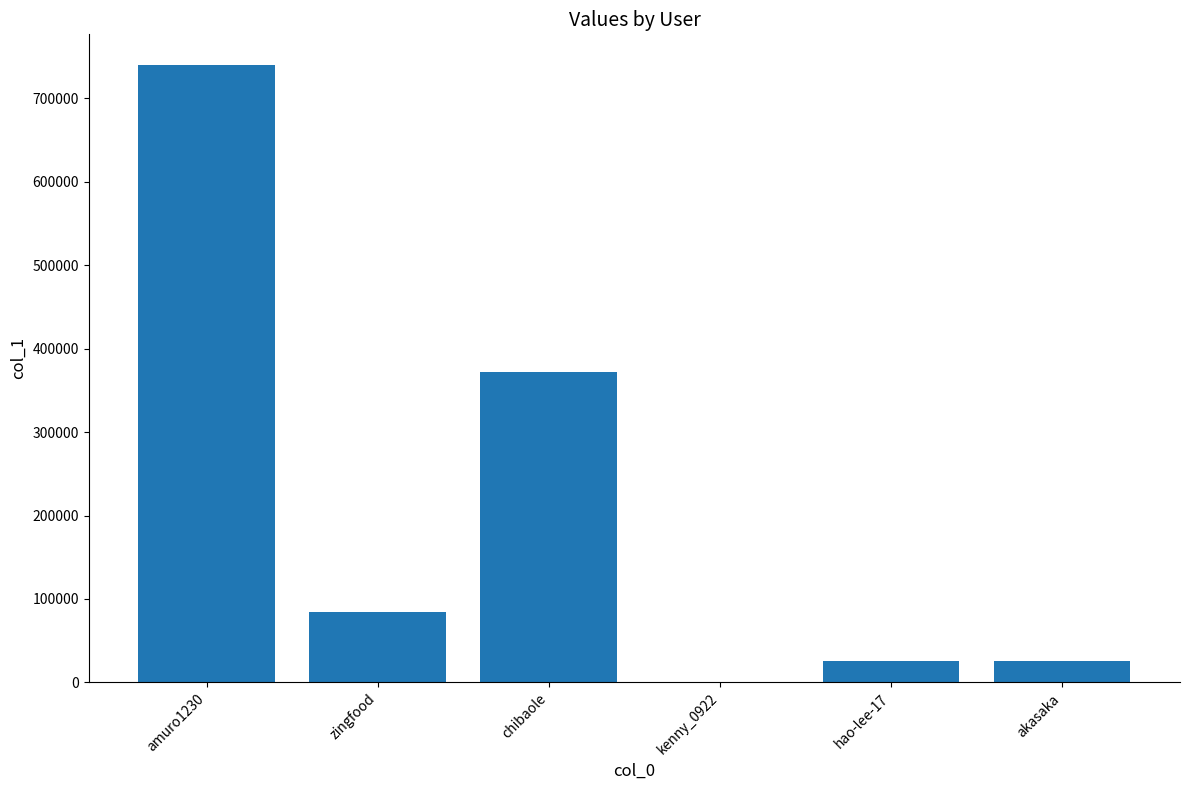

What is the greatest value displayed?

739770